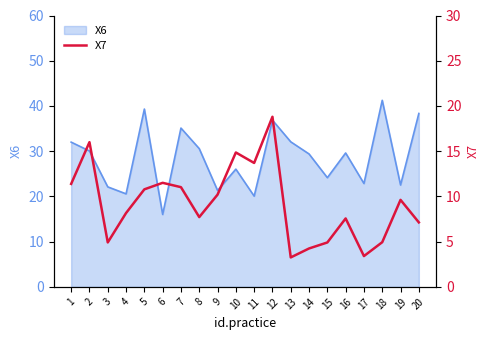

At which label does X6 reach its minimum?

6